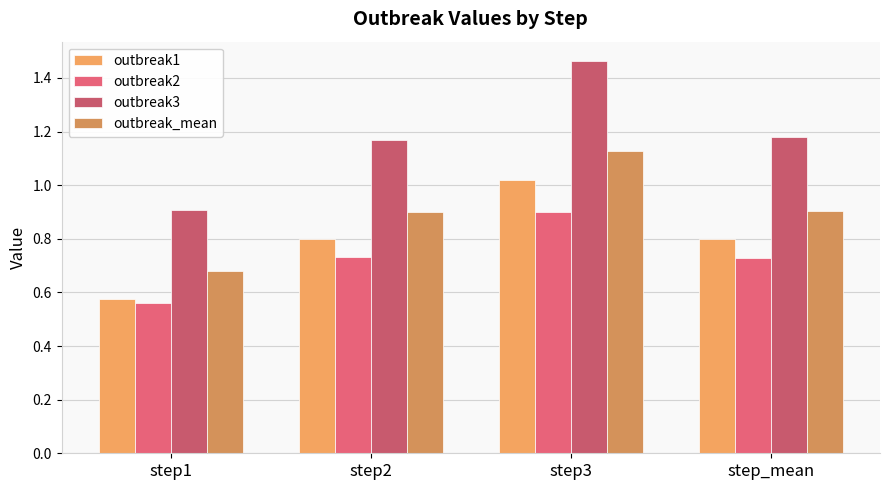

List the labels in order of outbreak1 value, smallest first.

step1, step_mean, step2, step3